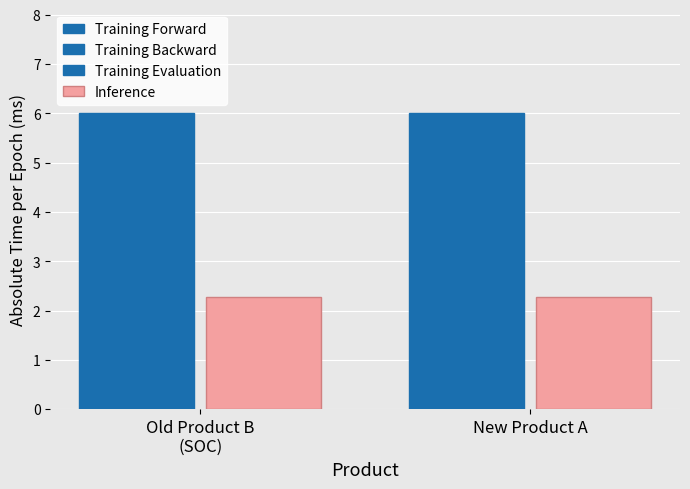

How many bars are there in total?

8